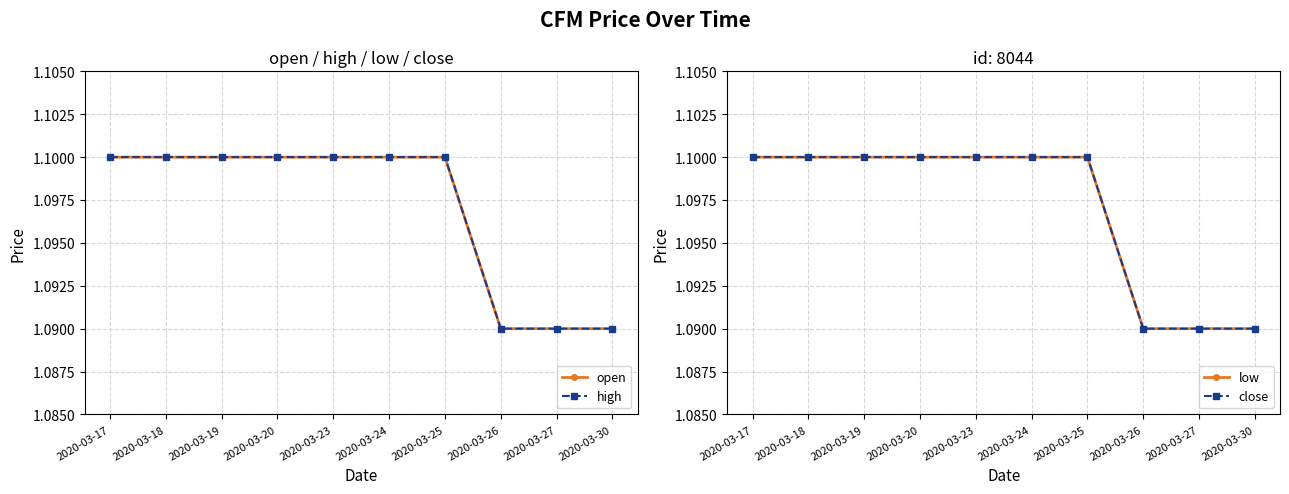

What are all the series names shown in the legend?

open, high, low, close